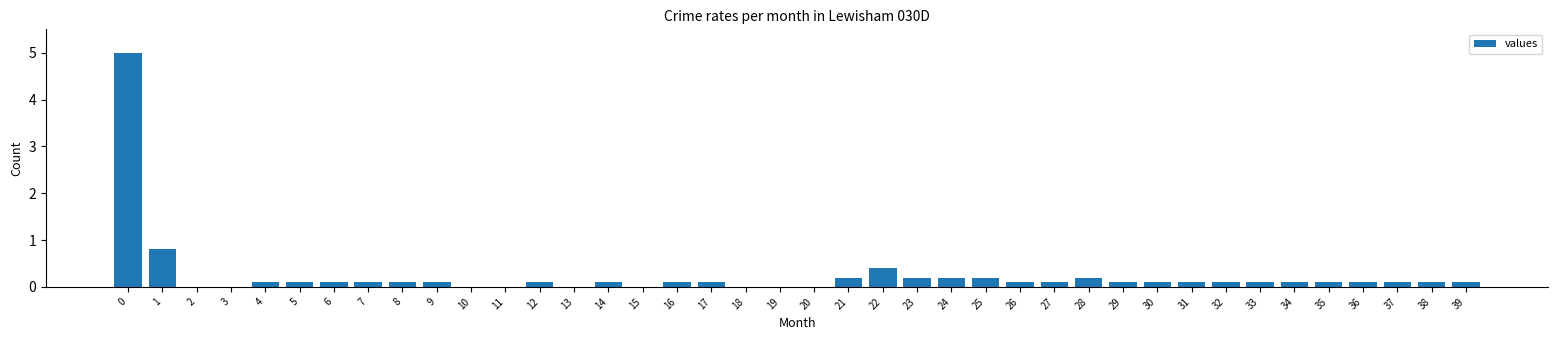

Are the bars grouped side by side (vs. stacked)?

No